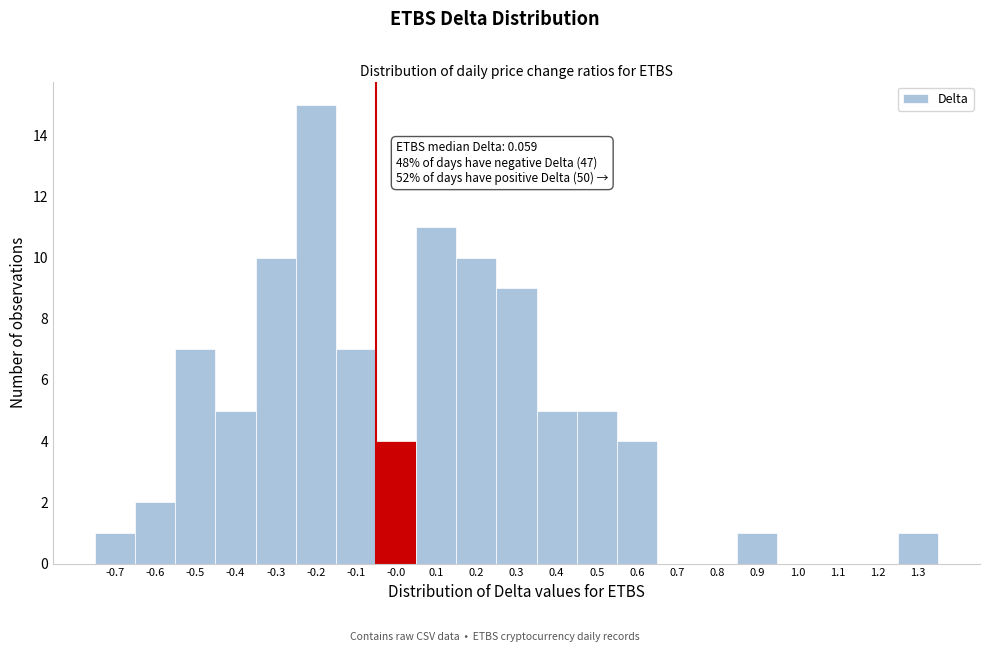

Reading right to left, transcribe all the data shown in this chart.

1.3=1	1.2=0	1.1=0	1.0=0	0.9=1	0.8=0	0.7=0	0.6=4	0.5=5	0.4=5	0.3=9	0.2=10	0.1=11	-0.0=4	-0.1=7	-0.2=15	-0.3=10	-0.4=5	-0.5=7	-0.6=2	-0.7=1